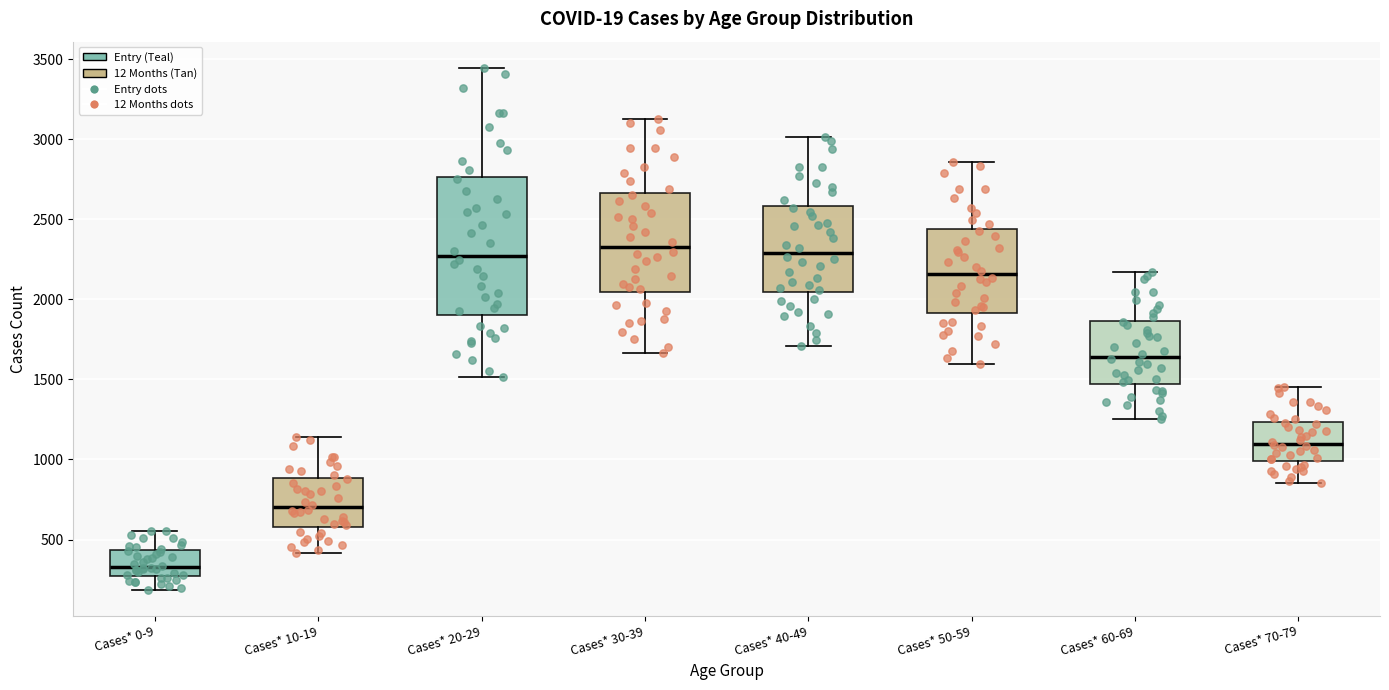

Which box's median line is the lowest?

Cases* 0-9